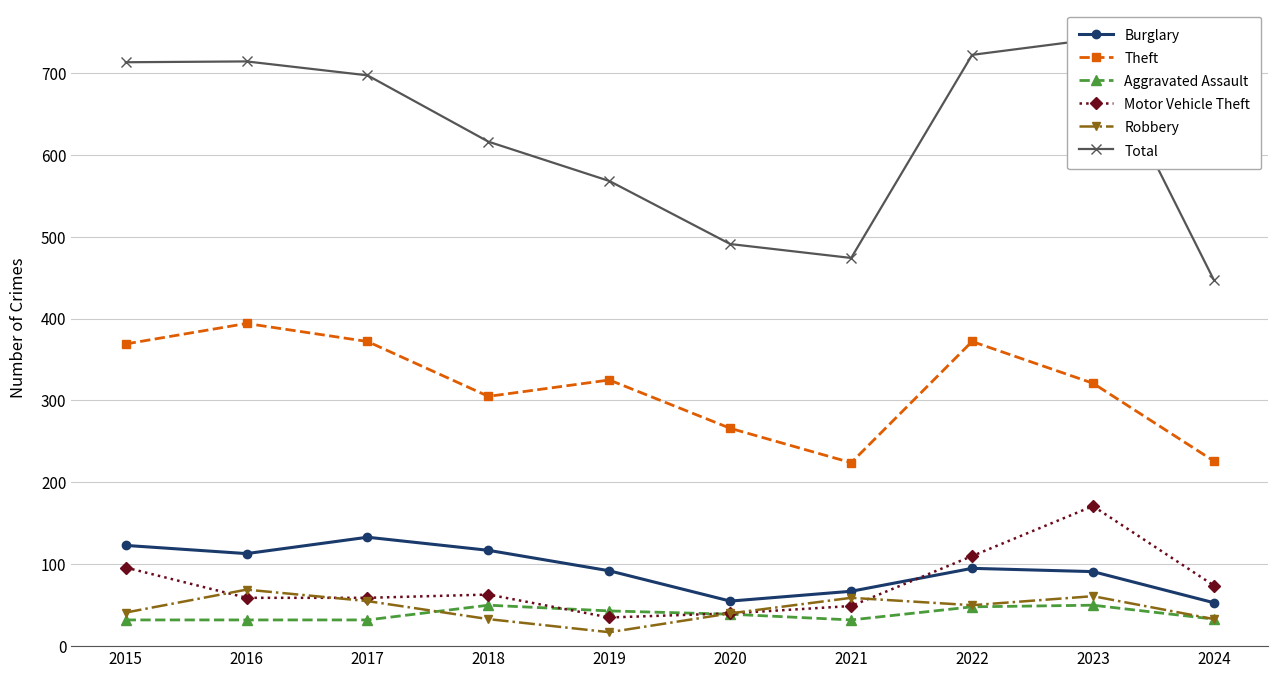

What is the difference between the highest and lowest values at 2020?

452